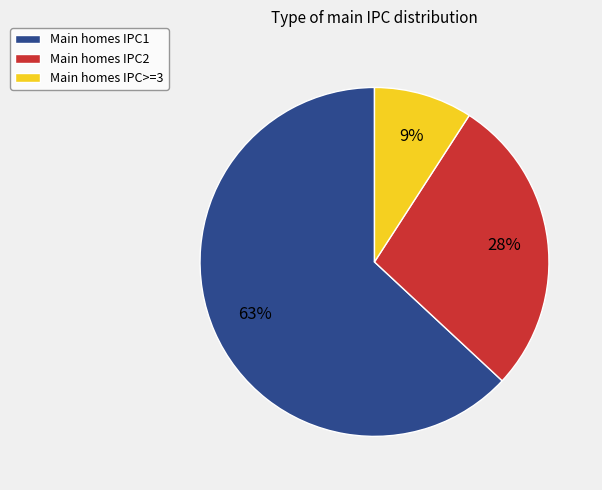

How many segments does this pie chart have?

3